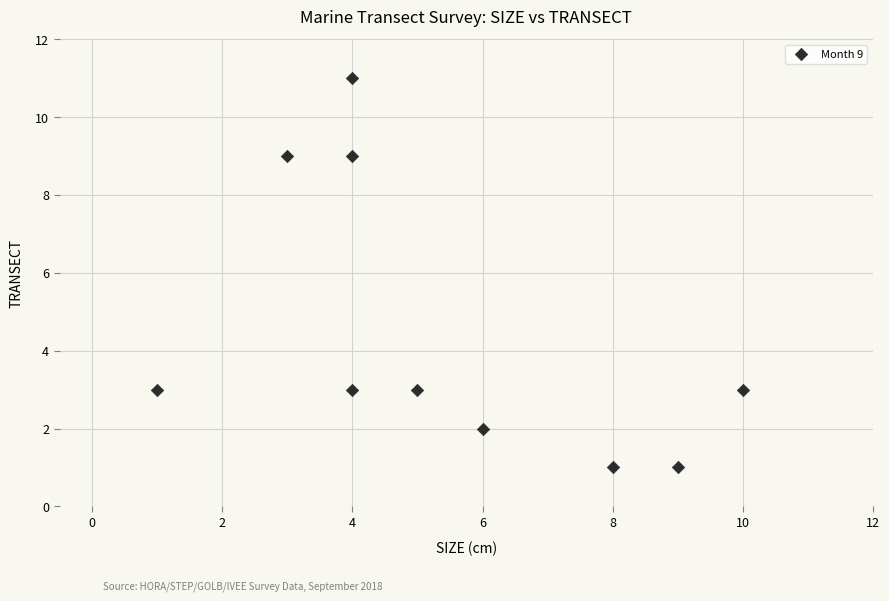

What is the range of Y values (max minus min)?

10